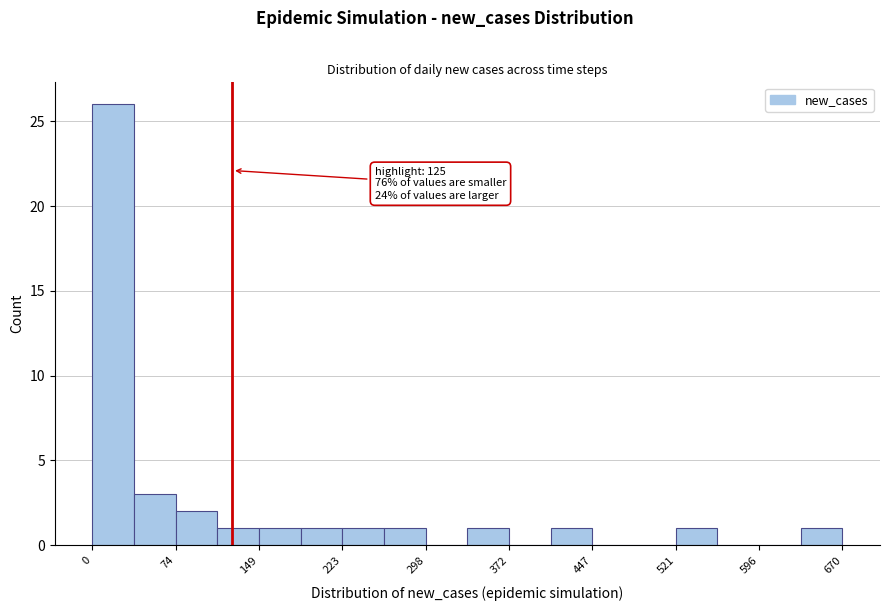

Around what value on the x-axis is the tallest bar? Give the approximate position of its centre, as read against the axis.

20